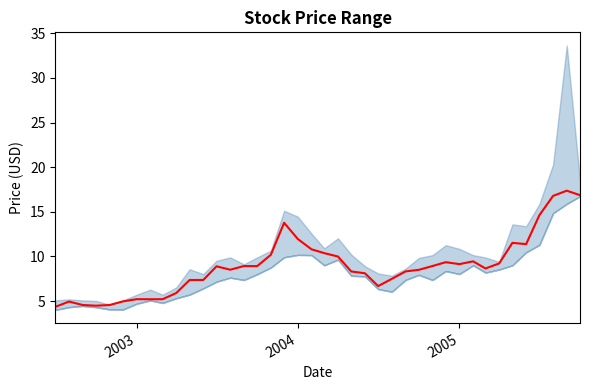

How many lines are shown in the chart?

1